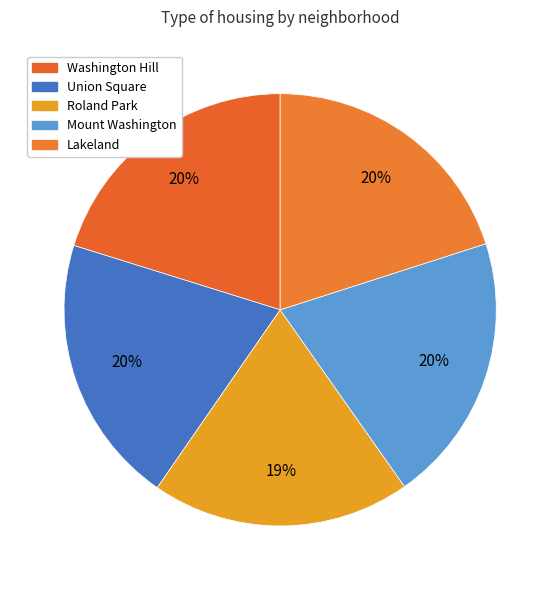

Which slice is the smallest?

Roland Park